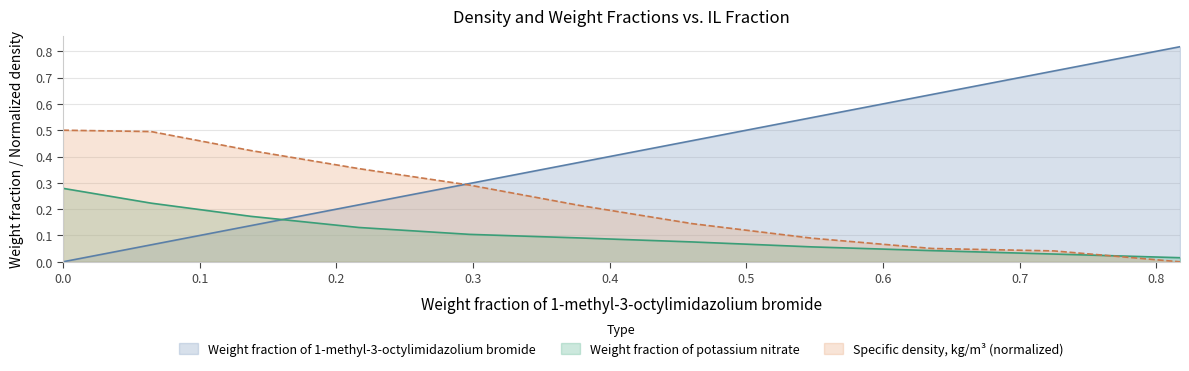

Count the number of categories in the chart.

11